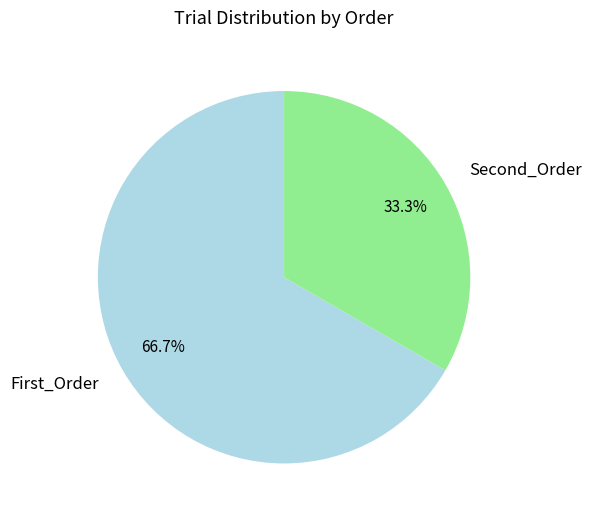

Rank the categories by value from lowest to highest.

Second_Order, First_Order